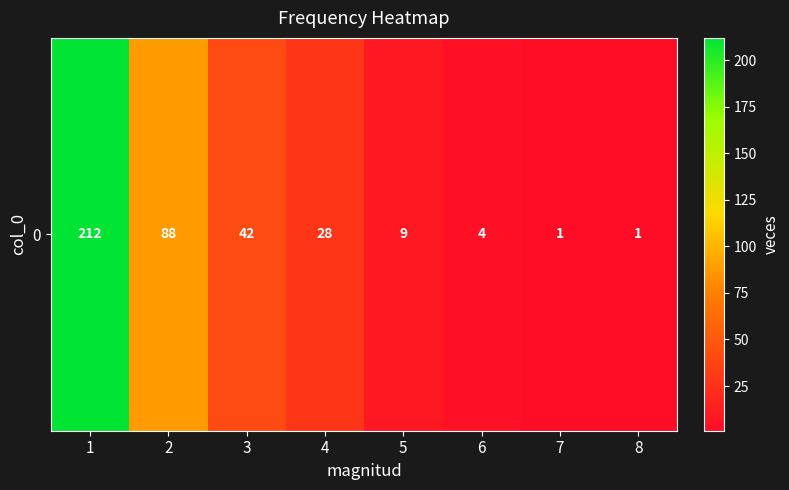

The chart shows a value of 28 at 4. True or false?

True